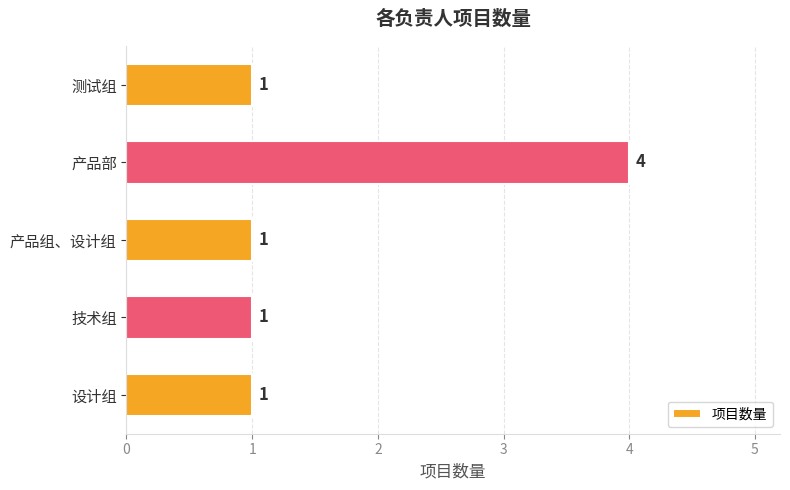

What is the difference between the maximum and second lowest values?

3